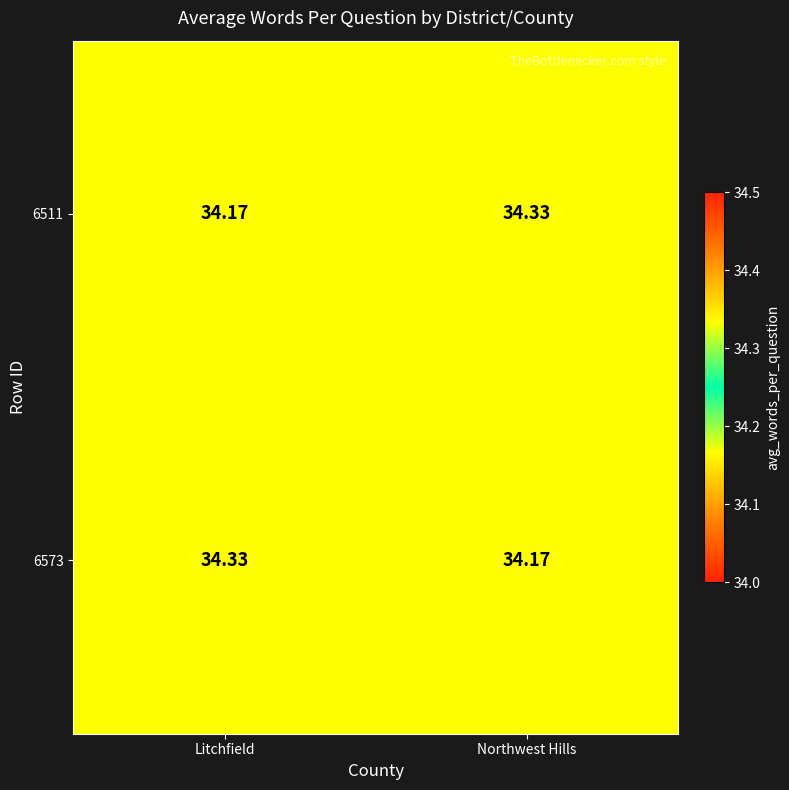

At how many categories does at least one series exceed 34?

2